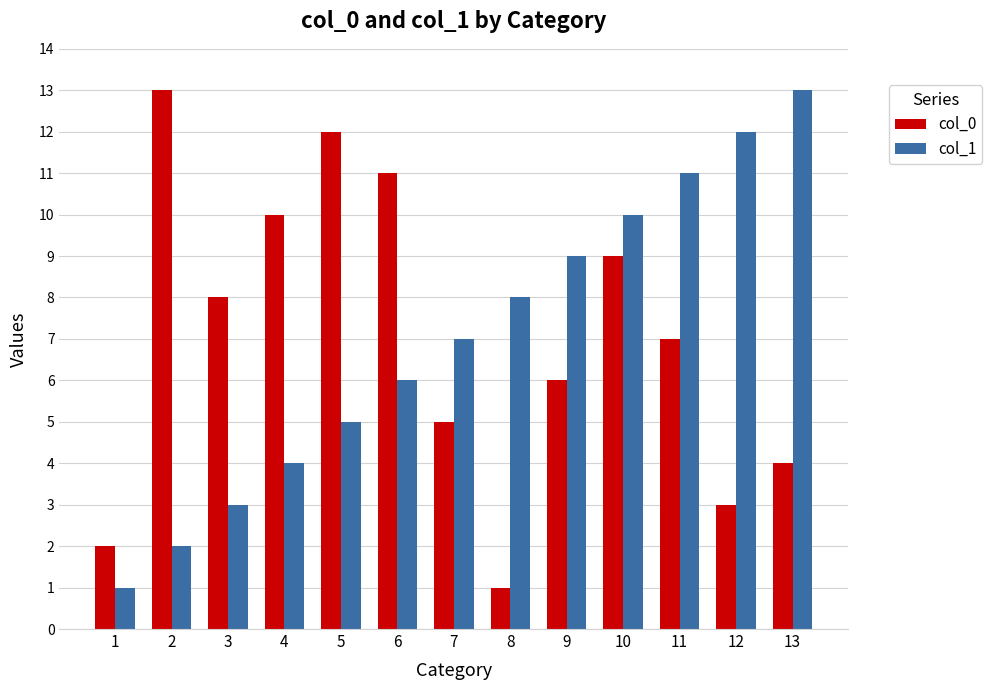

What is the highest value of the col_1 series?

13